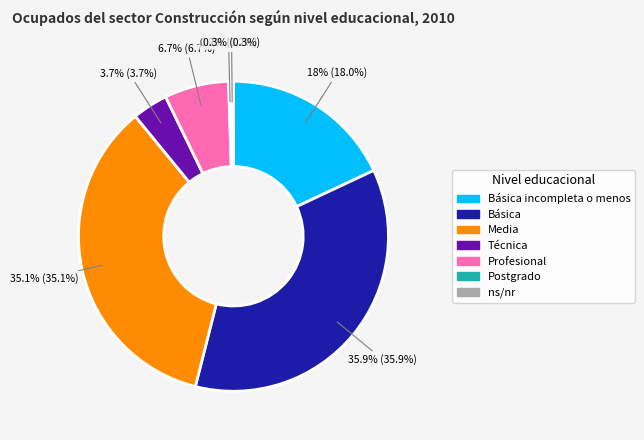

Which has a higher value, ns/nr or Técnica?

Técnica